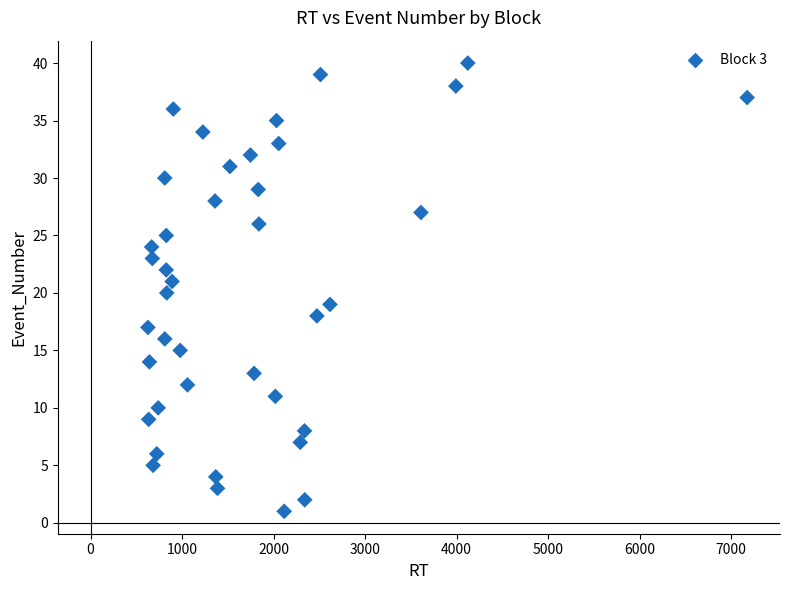

What is the range of Y values (max minus min)?

39